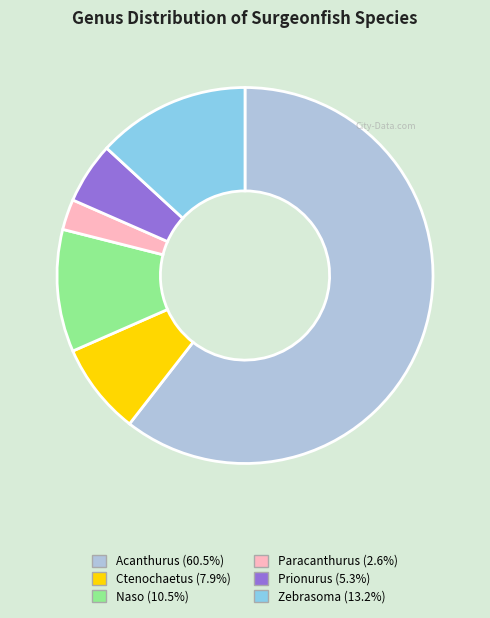

What is the ratio of the value at Zebrasoma to the value at Acanthurus?

0.2